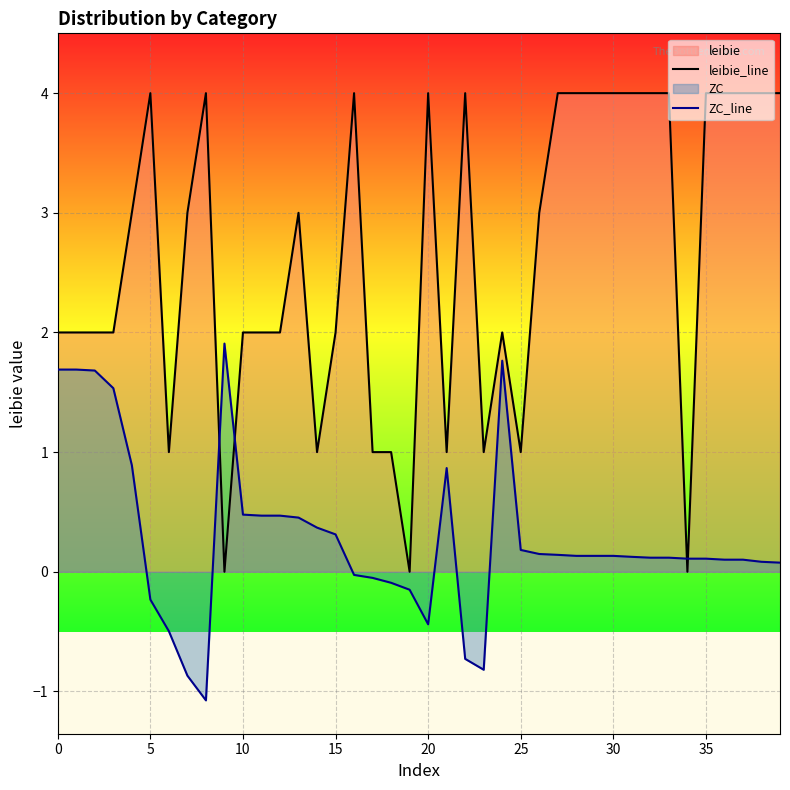

Rank the series by their average value, from lowest to highest.

ZC_line, leibie_line